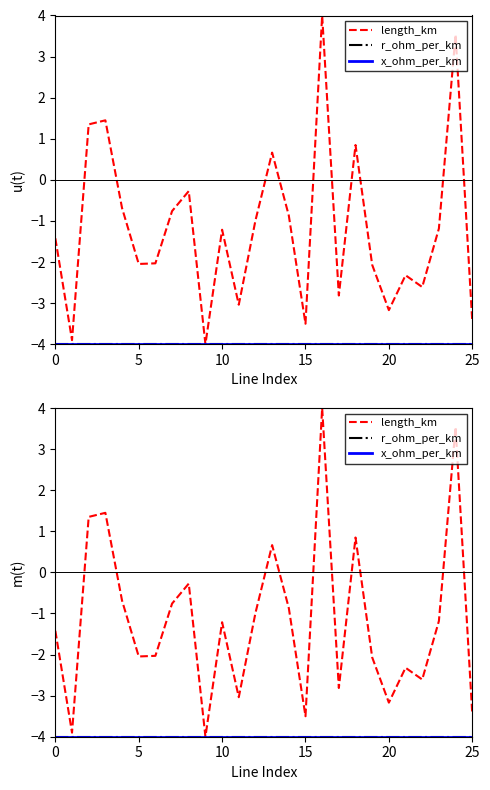

Read the r_ohm_per_km value at 24.

-4.0